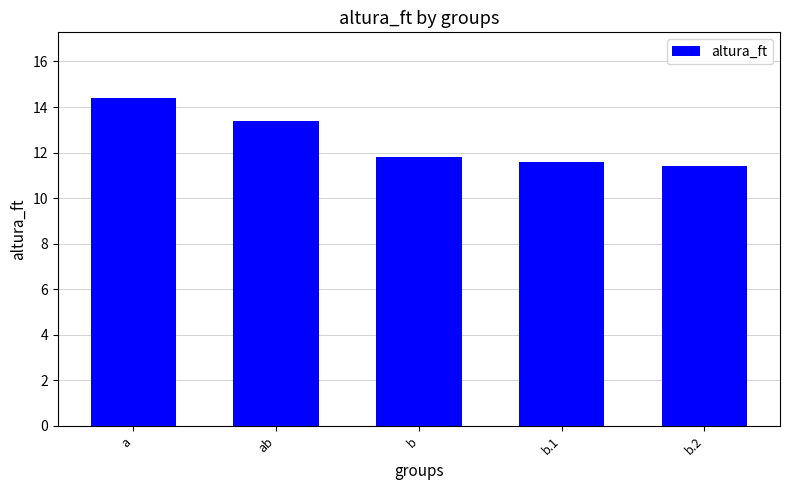

The value at b.2 is 5.3. True or false?

False